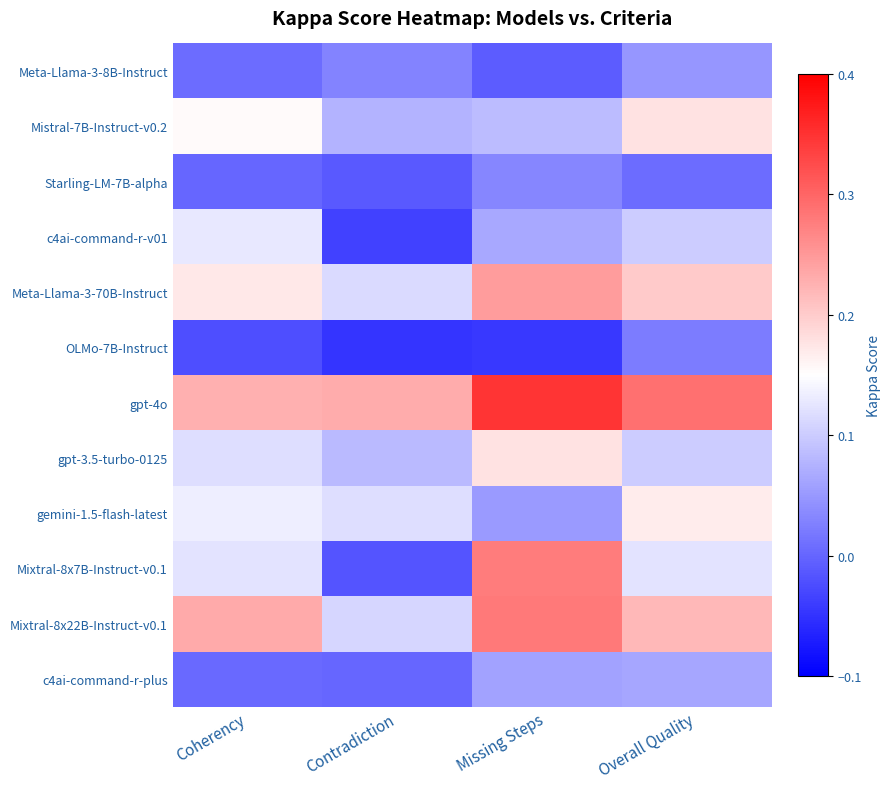

How many series are shown in this chart?

12